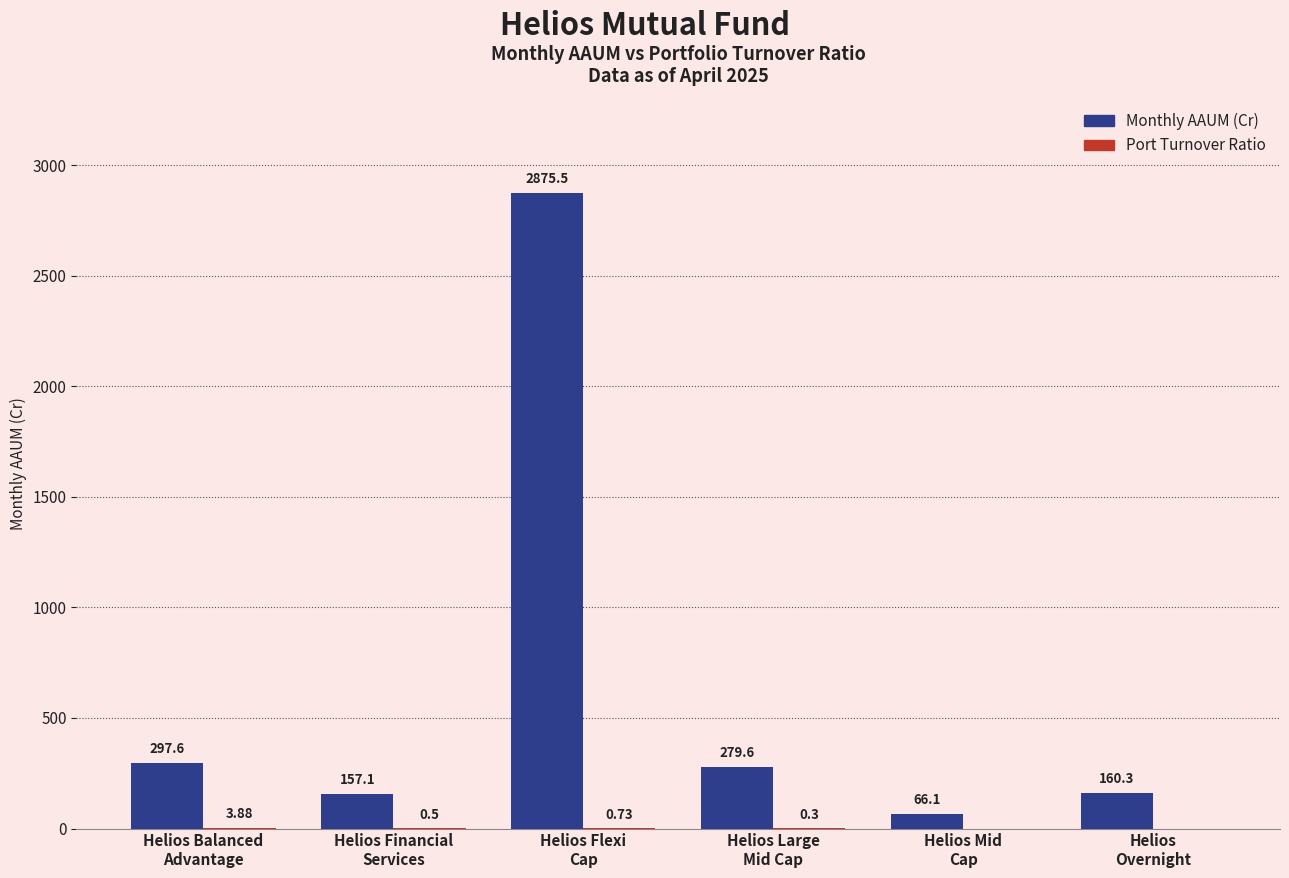

What is the total value across all series at Helios Balanced
Advantage?

301.5